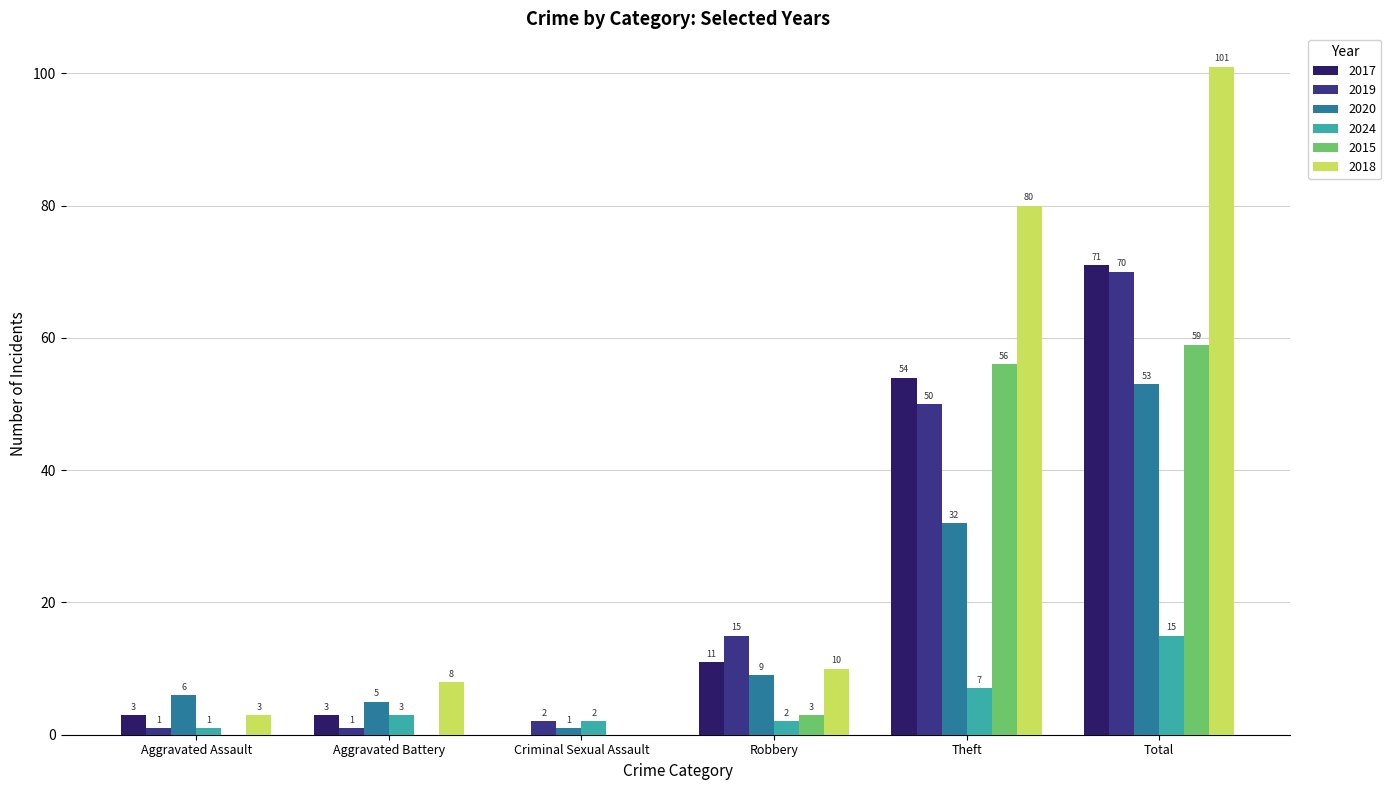

The value of 2019 at Total is 70. True or false?

True